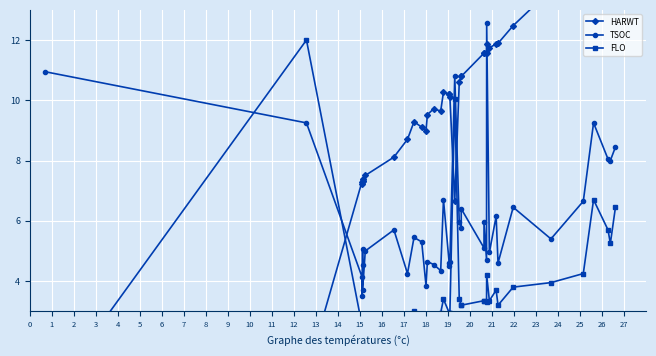

Reading right to left, transcribe all the data shown in this chart.

HARWT: 13.9	14.4	13.9	13.6	15.0	13.7	12.5	11.9	11.9	11.7	11.9	11.6	11.6	11.6	10.8	10.8	10.6	6.7	10.1	10.2	10.2	10.3	9.6	9.7	9.5	9.0	9.1	9.3	8.7	8.1	7.5	7.4	7.3	7.3	7.2	7.3	0.9	0.0
TSOC: 8.4	8.0	8.1	9.2	6.7	5.4	6.5	4.6	6.2	5.0	12.6	4.7	6.0	5.1	6.4	5.8	6.0	10.8	4.7	4.5	4.6	6.7	4.3	4.5	4.7	3.9	5.3	5.5	4.2	5.7	5.0	3.7	5.0	4.5	3.5	4.2	9.2	10.9
FLO: 6.5	5.2	5.7	6.7	4.2	4.0	3.8	3.2	3.7	3.4	4.2	3.3	3.4	3.4	3.2	3.2	3.4	10.1	3.0	3.0	3.0	3.4	3.0	2.8	2.8	2.8	2.8	3.0	2.7	2.6	2.5	2.5	2.5	2.5	2.5	2.5	12.0	0.0